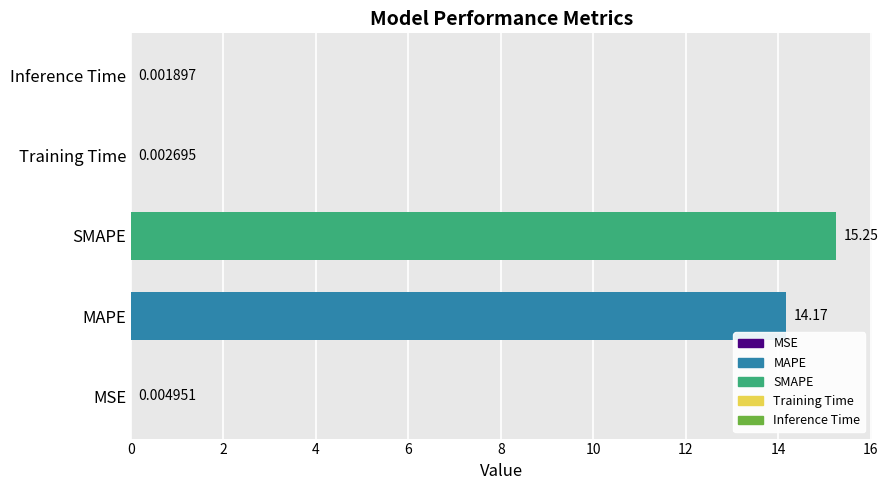

At which label is the value closest to 7?

MSE